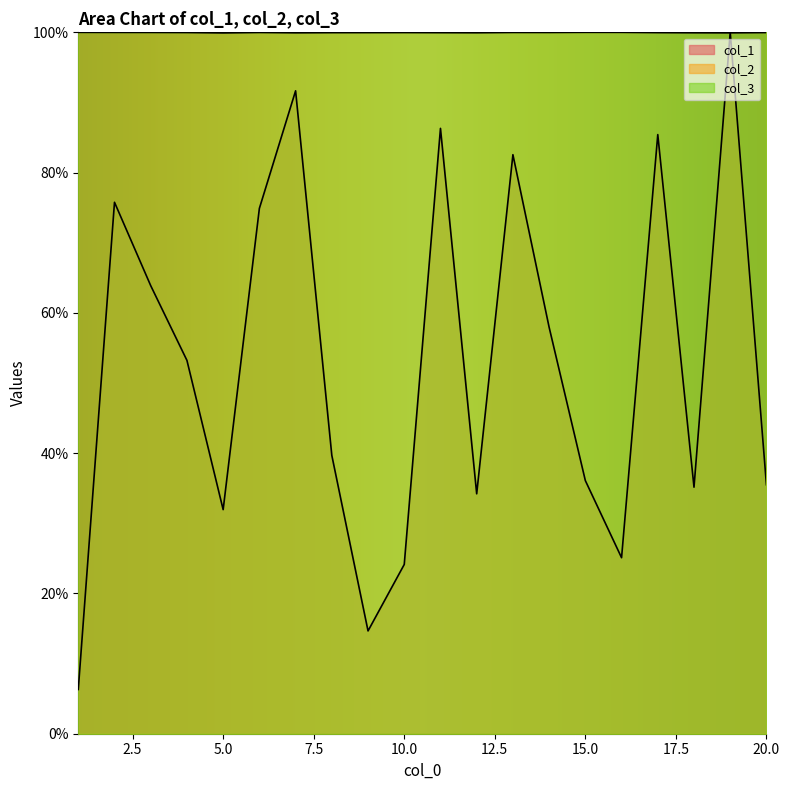

How many interior local peaks does the col_1 series have?

6